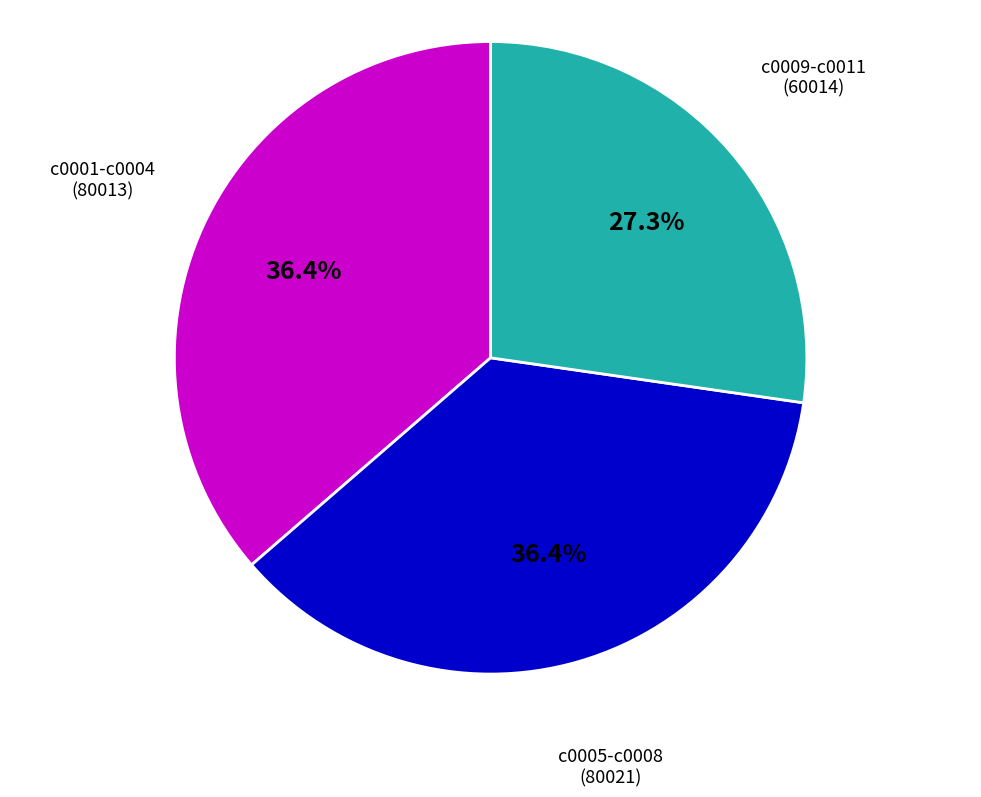

What is the total percentage of c0005-c0008 and c0001-c0004?

72.7%